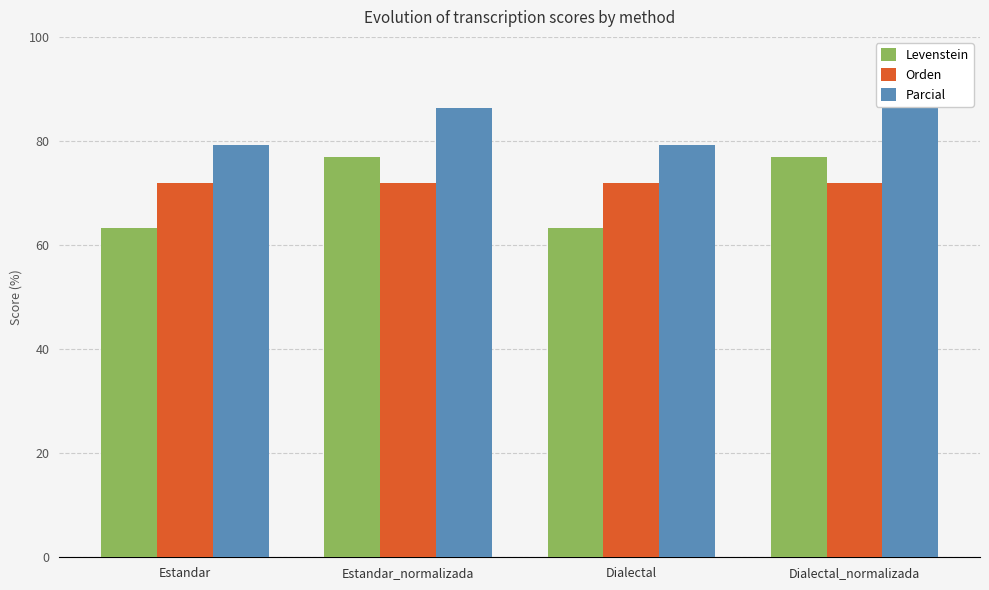

What is the label of the 3rd bar from the left?

Dialectal